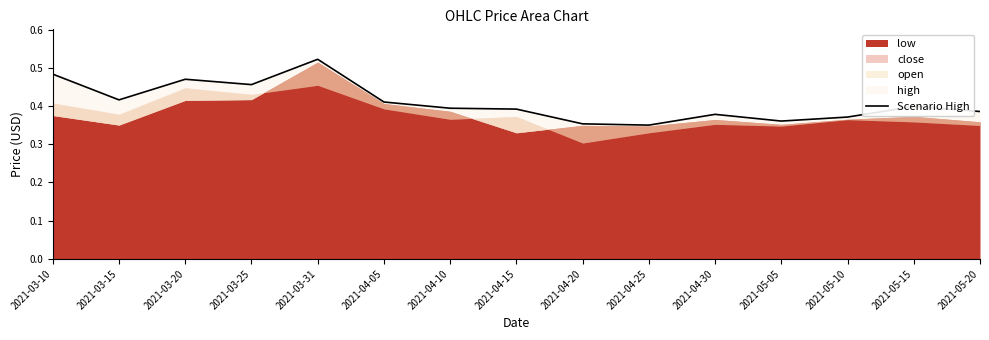

How many values are between 0 and 1?

15